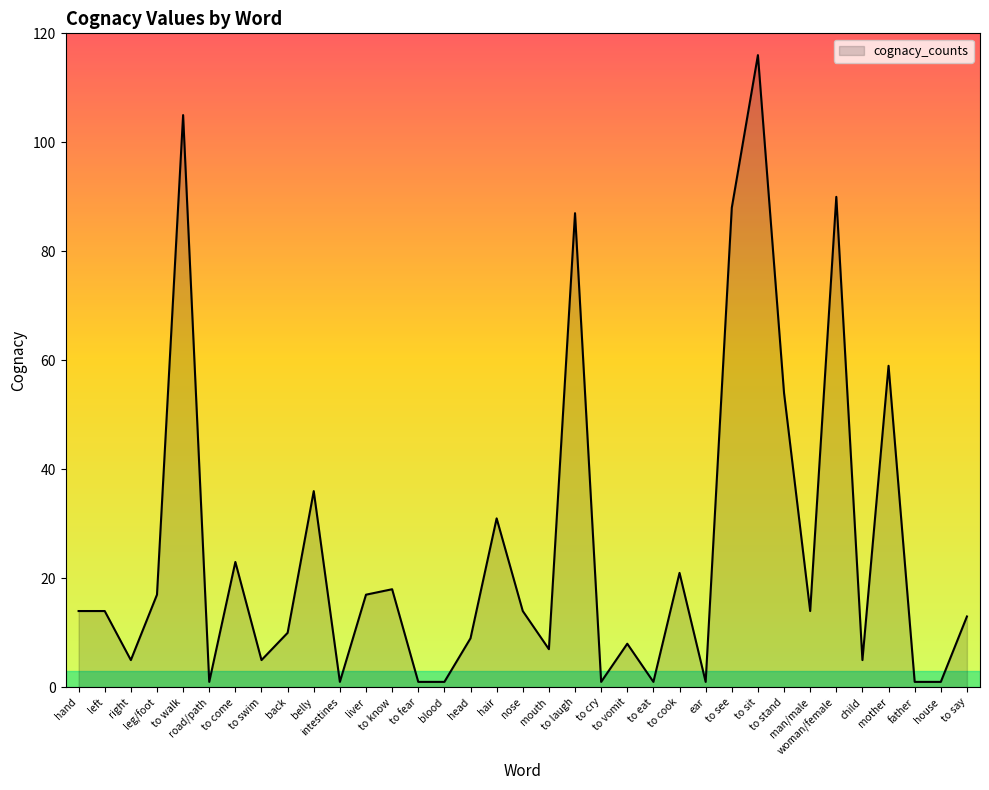

What is the sum of all values?

889